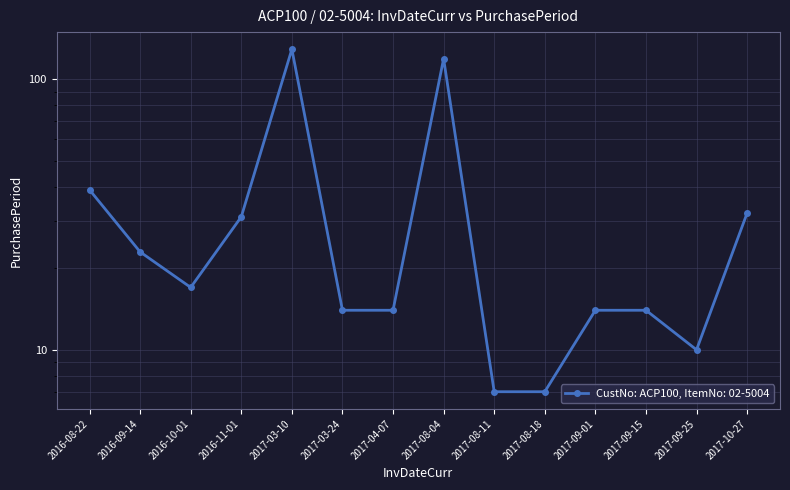

How many values are below 17?

7